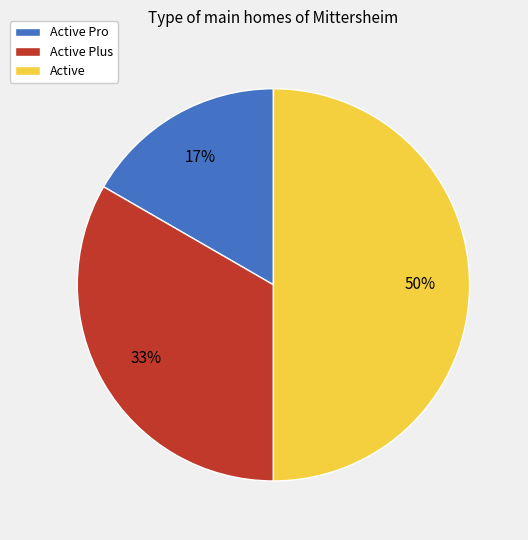

How many segments does this pie chart have?

3